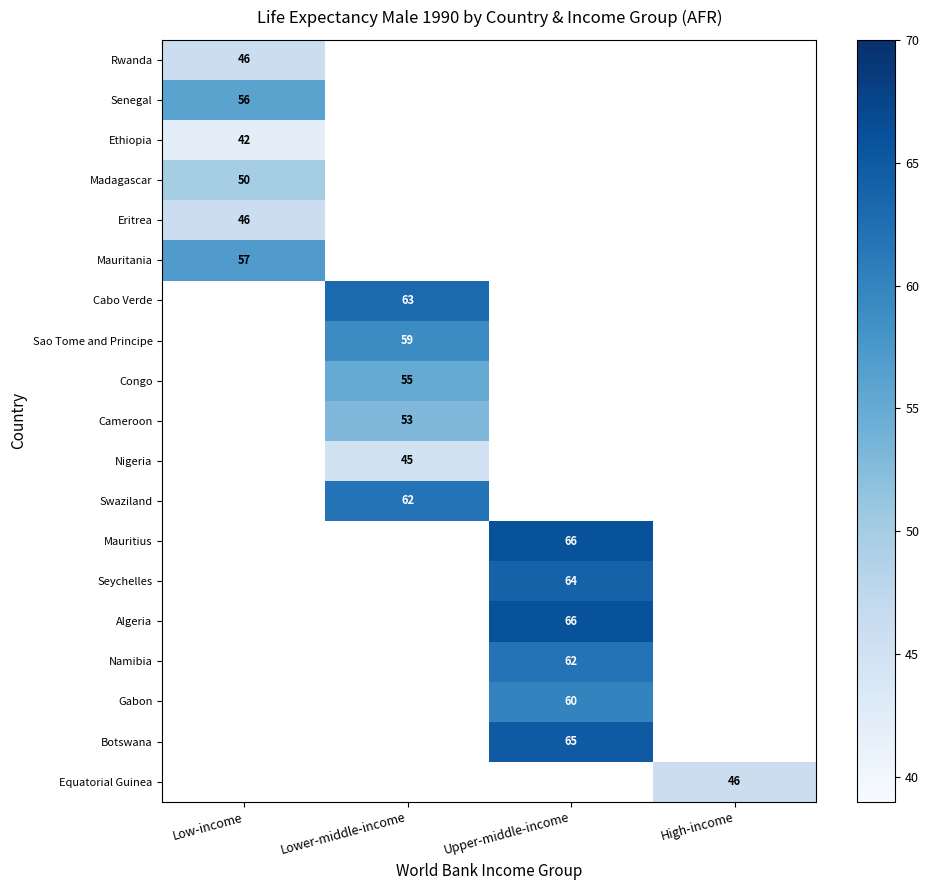

Is it true that Ethiopia equals 12 at Low-income?

False